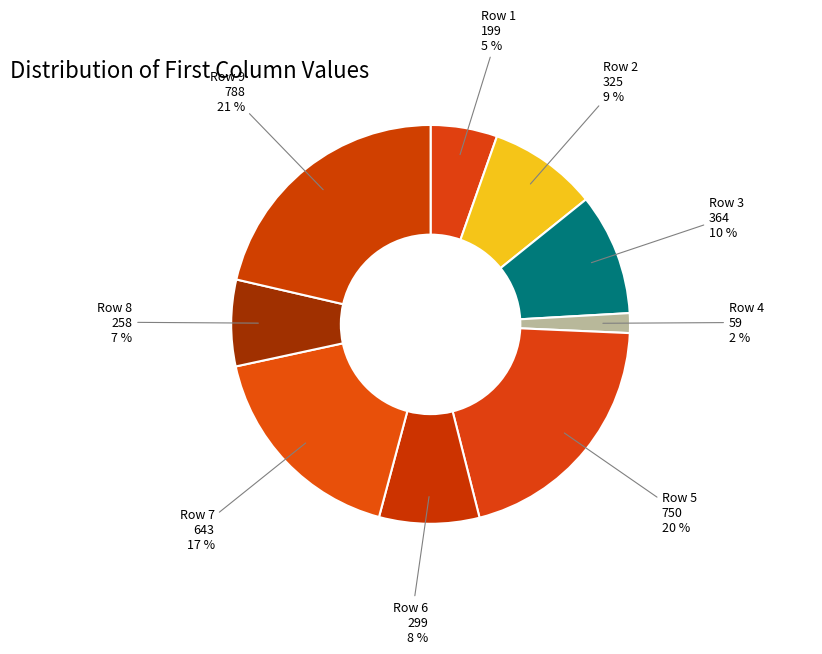

Which slice is the smallest?

59